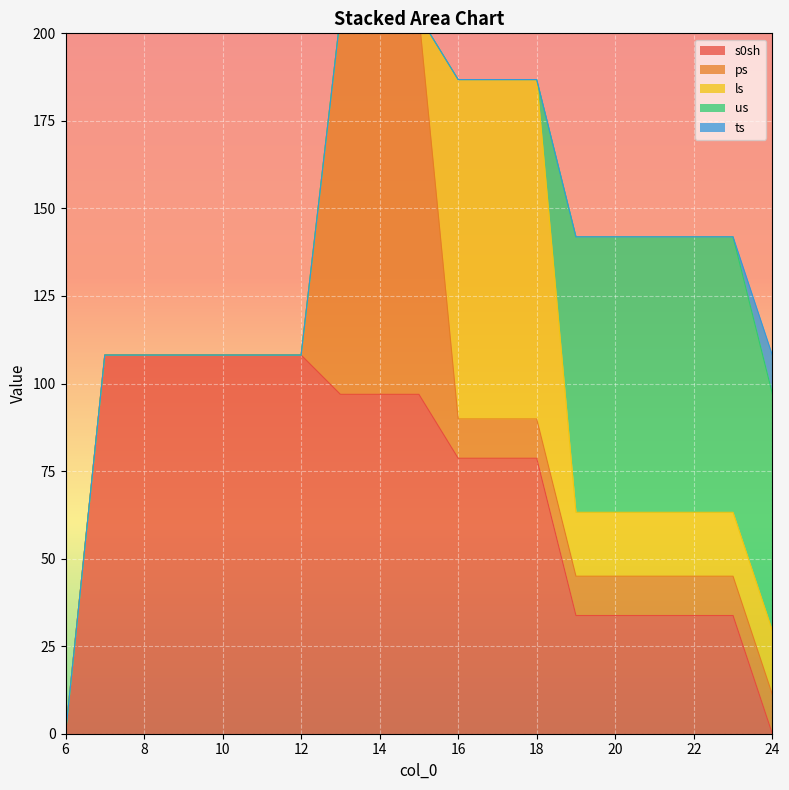

True or false: ls and ps cross at least once.

True